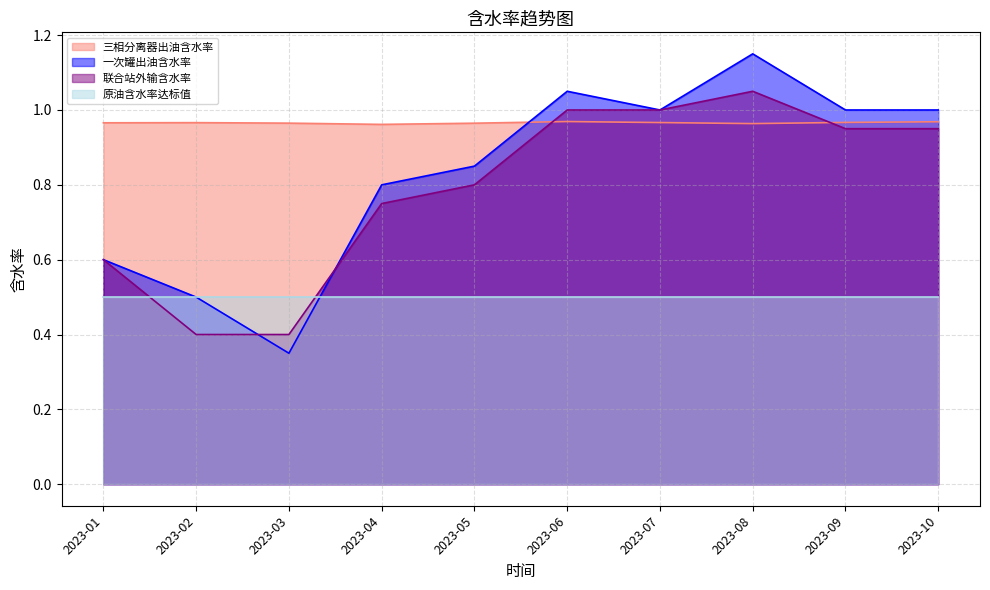

Between 2023-05 and 2023-04, which is larger?

2023-05